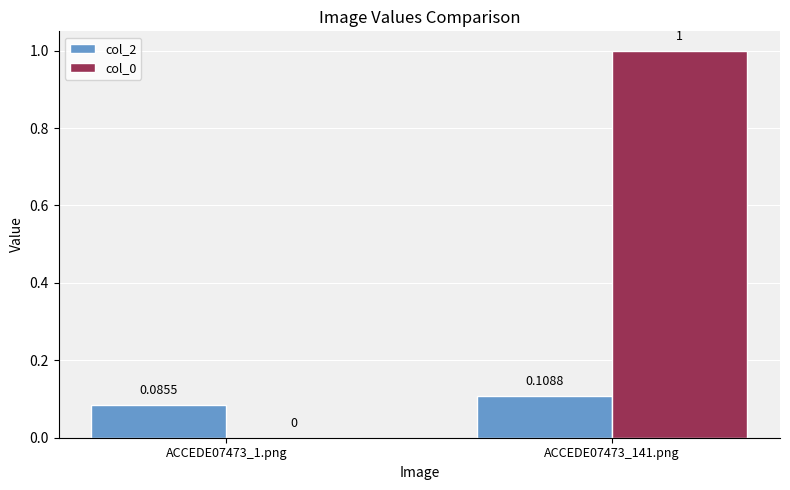

How many groups of bars are there?

2